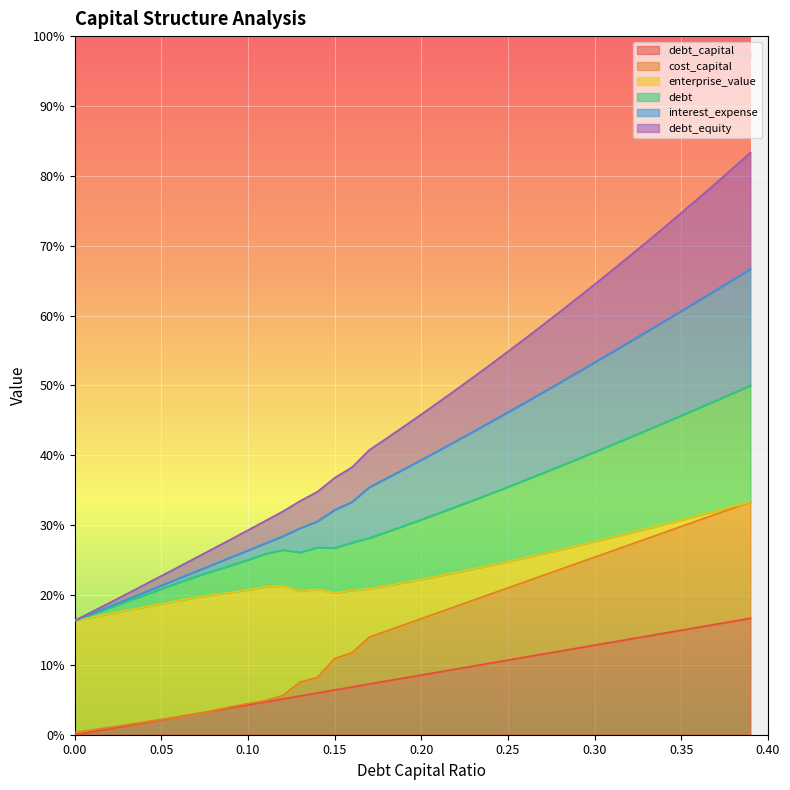

At which label does debt_capital reach its peak?

0.39